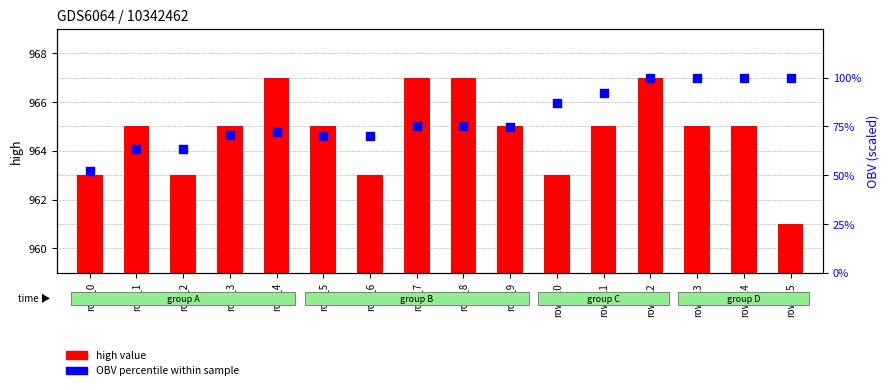

Which series has the widest spread of Y values?

OBV percentile